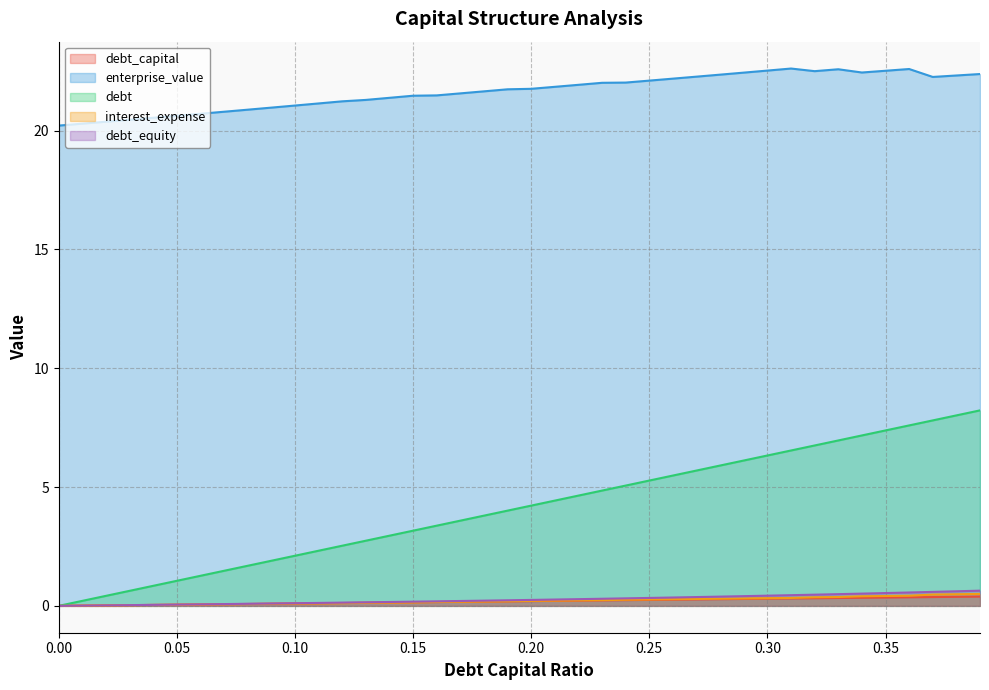

What is the sum of all debt_capital values?

7.8